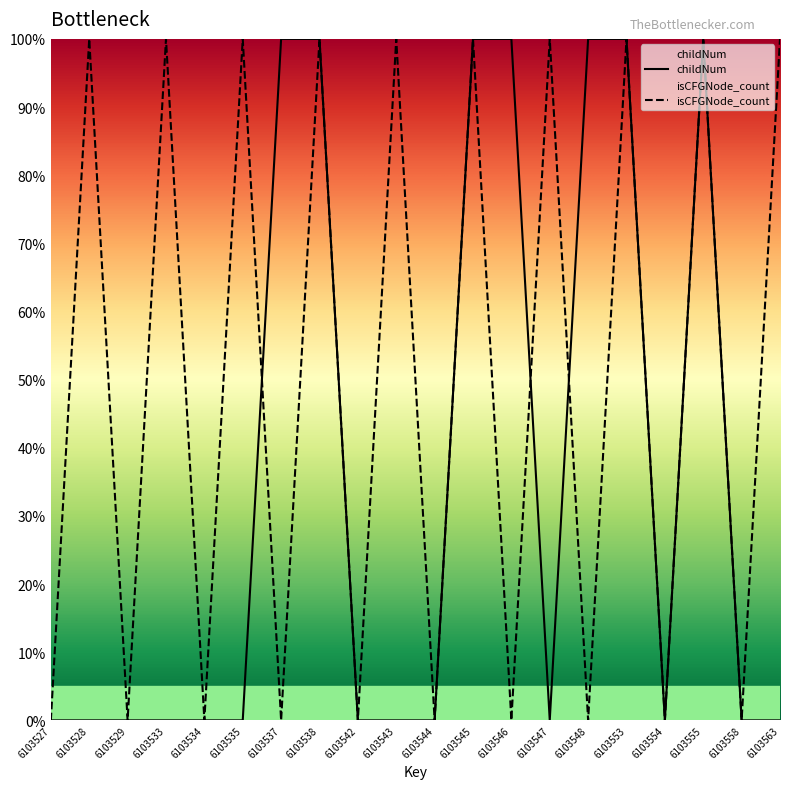

Count the number of data series in this chart.

2